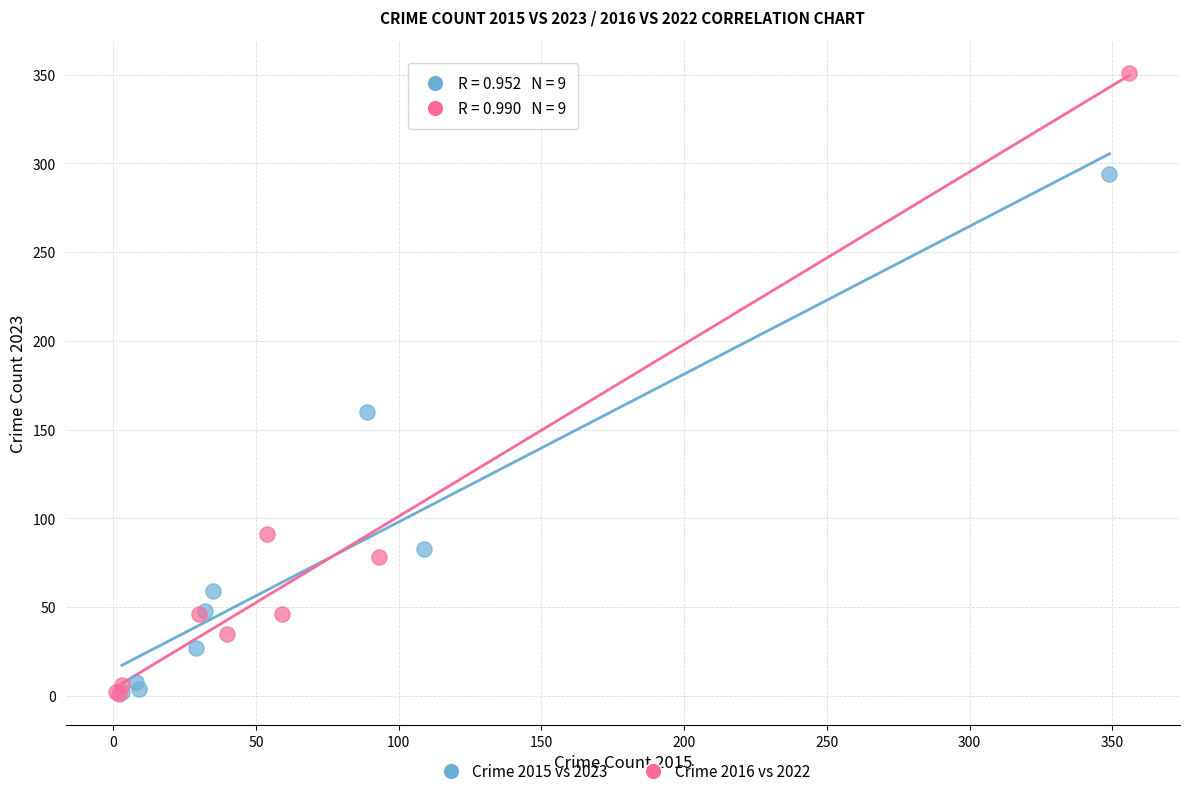

Which series has the largest Y range (max minus min)?

Crime 2016 vs 2022